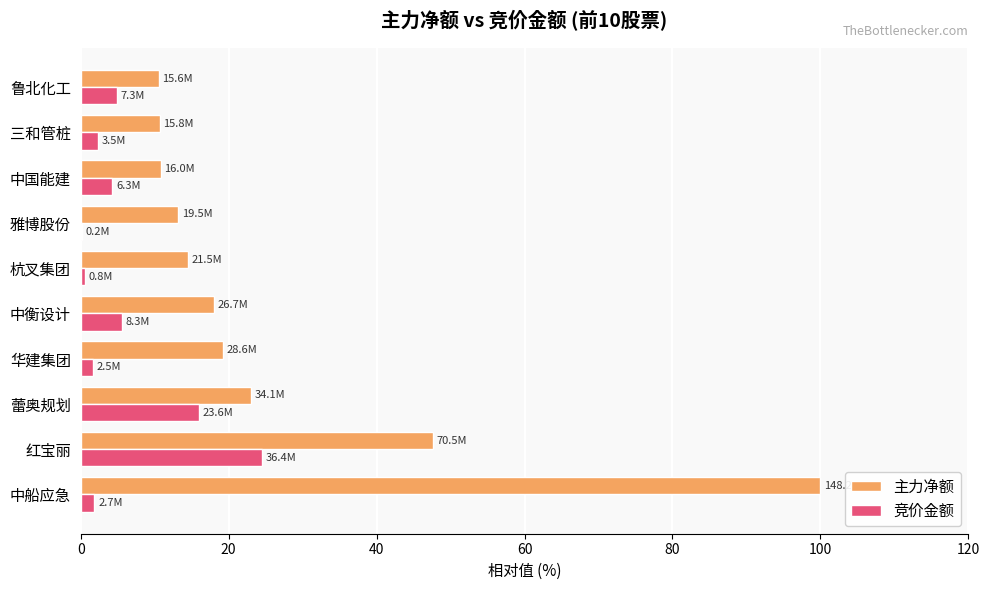

Which series changed the most between 蕾奥规划 and 雅博股份?

竞价金额